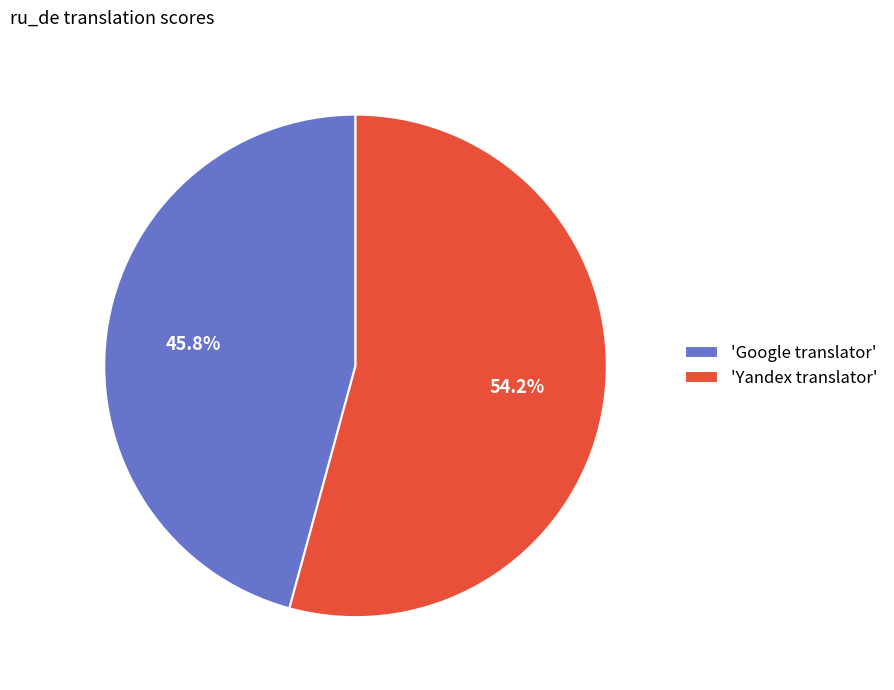

Rank the categories by value from highest to lowest.

'Yandex translator', 'Google translator'